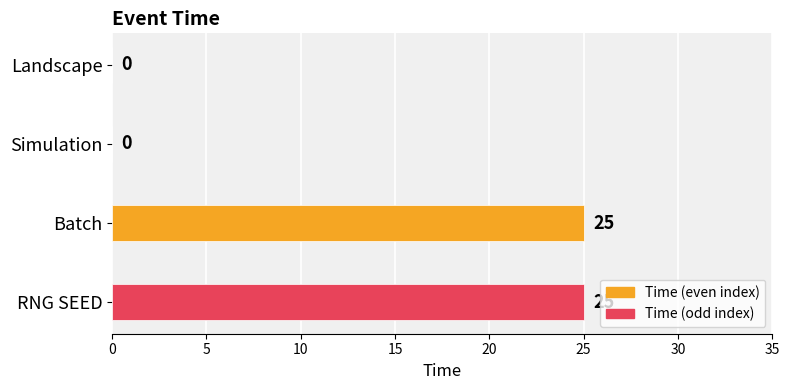

The chart shows a value of -13 at Simulation. True or false?

False